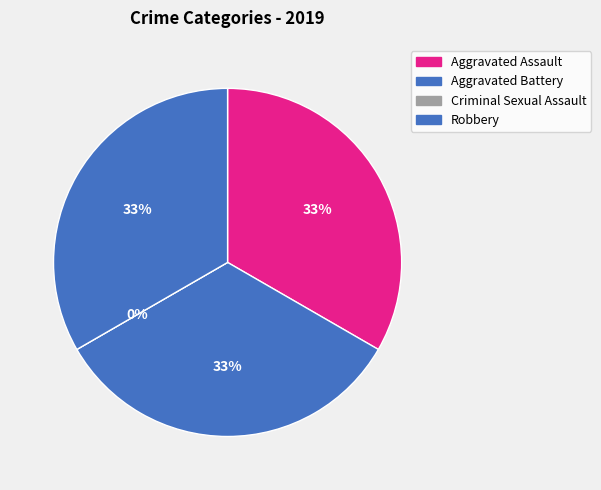

Rank the categories by value from highest to lowest.

Aggravated Assault, Aggravated Battery, Robbery, Criminal Sexual Assault